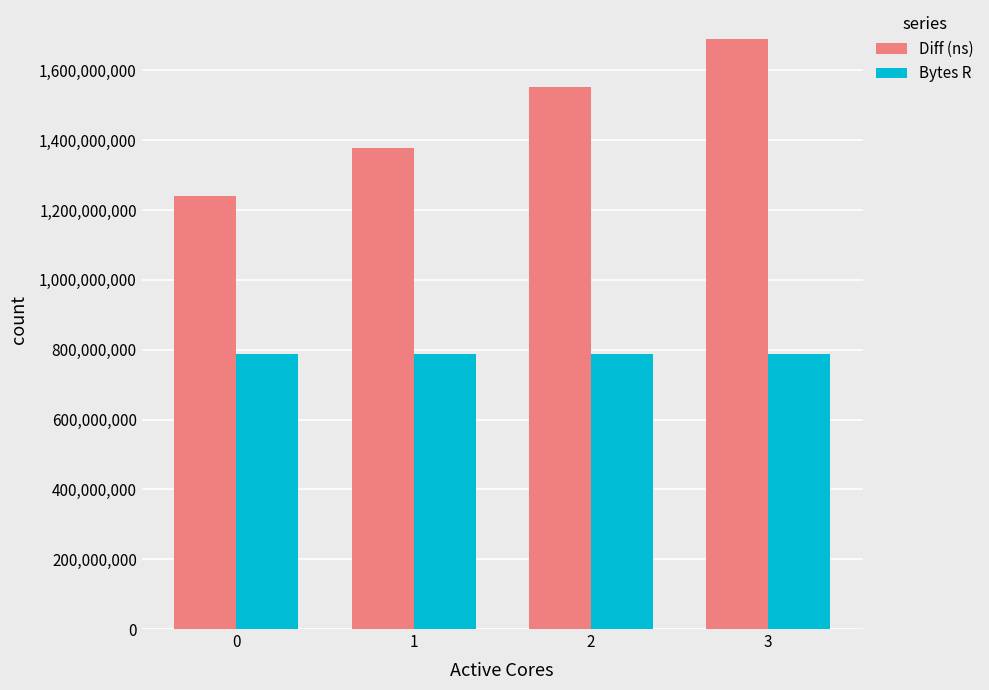

Reading left to right, what are all the values shown in this chart?

Diff (ns): 0=1240440992	1=1378214177	2=1553036685	3=1688239824
Bytes R: 0=786432000	1=786432000	2=786432000	3=786432000